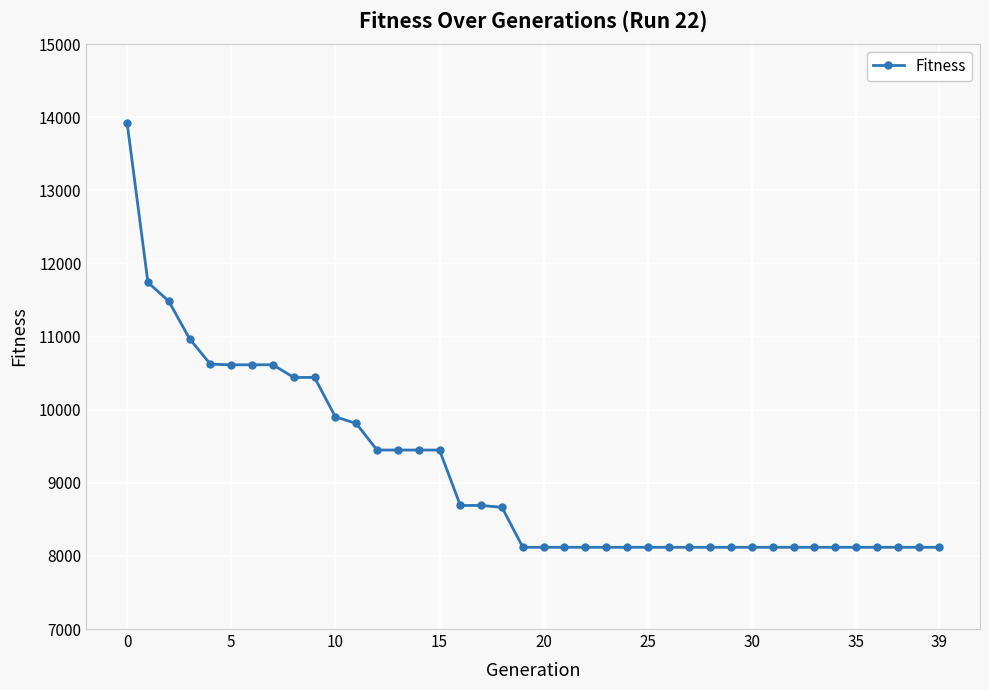

What is the difference between the maximum and second lowest values?

5808